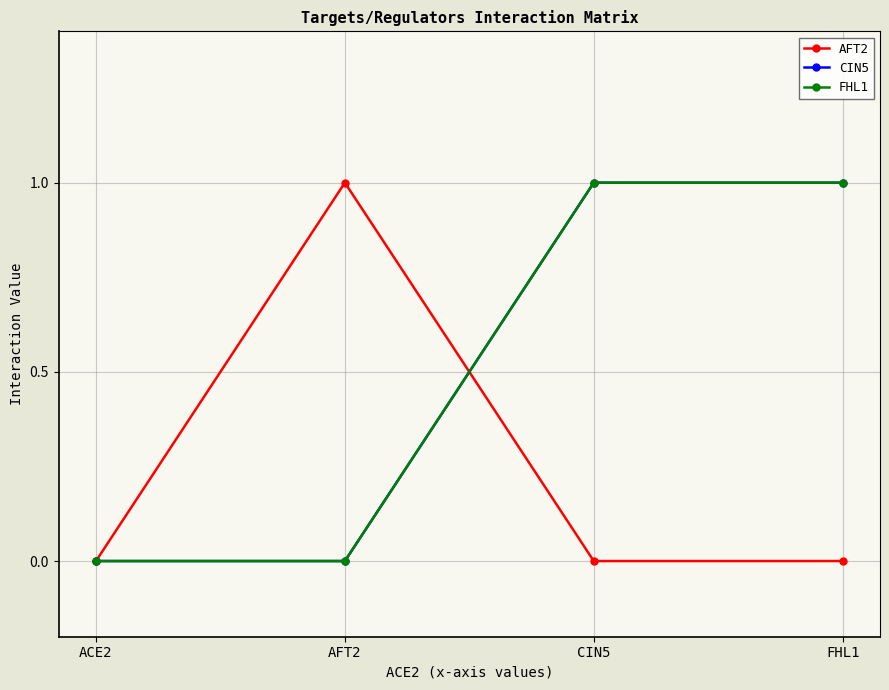

Does the chart have visible grid lines?

Yes